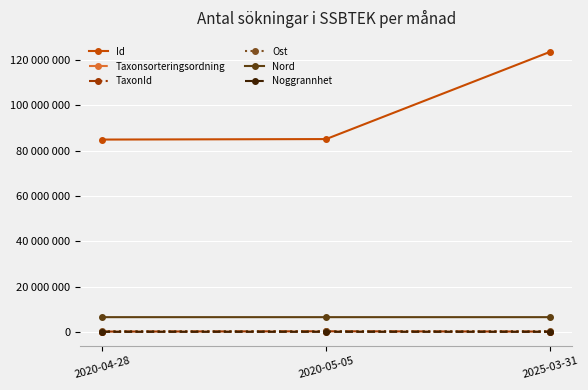

What are all the series names shown in the legend?

Id, Taxonsorteringsordning, TaxonId, Ost, Nord, Noggrannhet